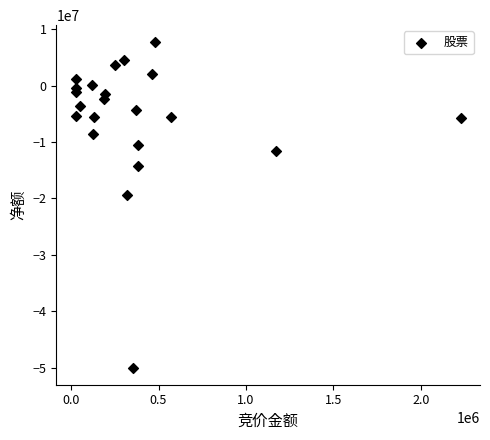

What Y value in the scatter plot is closest to -21143879?

-19342039